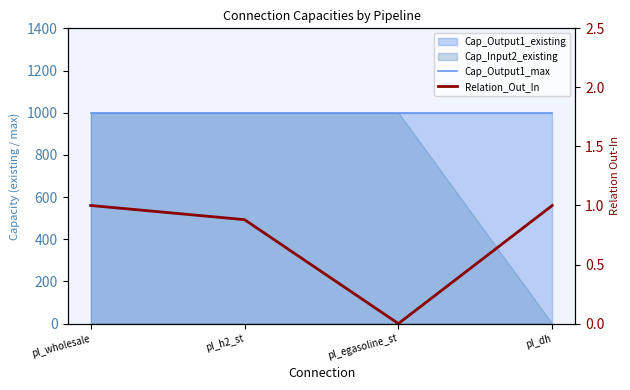

At how many categories does at least one series exceed 962?

4